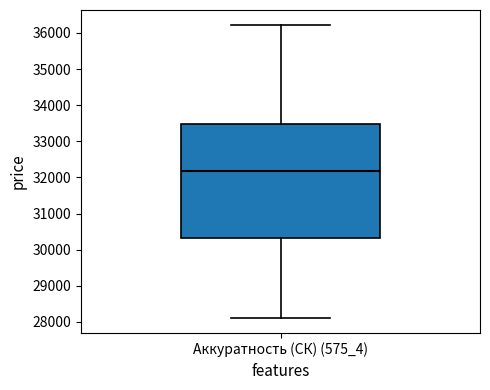

Transcribe this box plot: give where the median line is, the range the box spans, and where the two whiskers end, as read against the y-axis. The values are not printed on the chart, so give them approximately, as read against the axis.

median 32200, box 30300 to 33500, whiskers 28100 to 36200